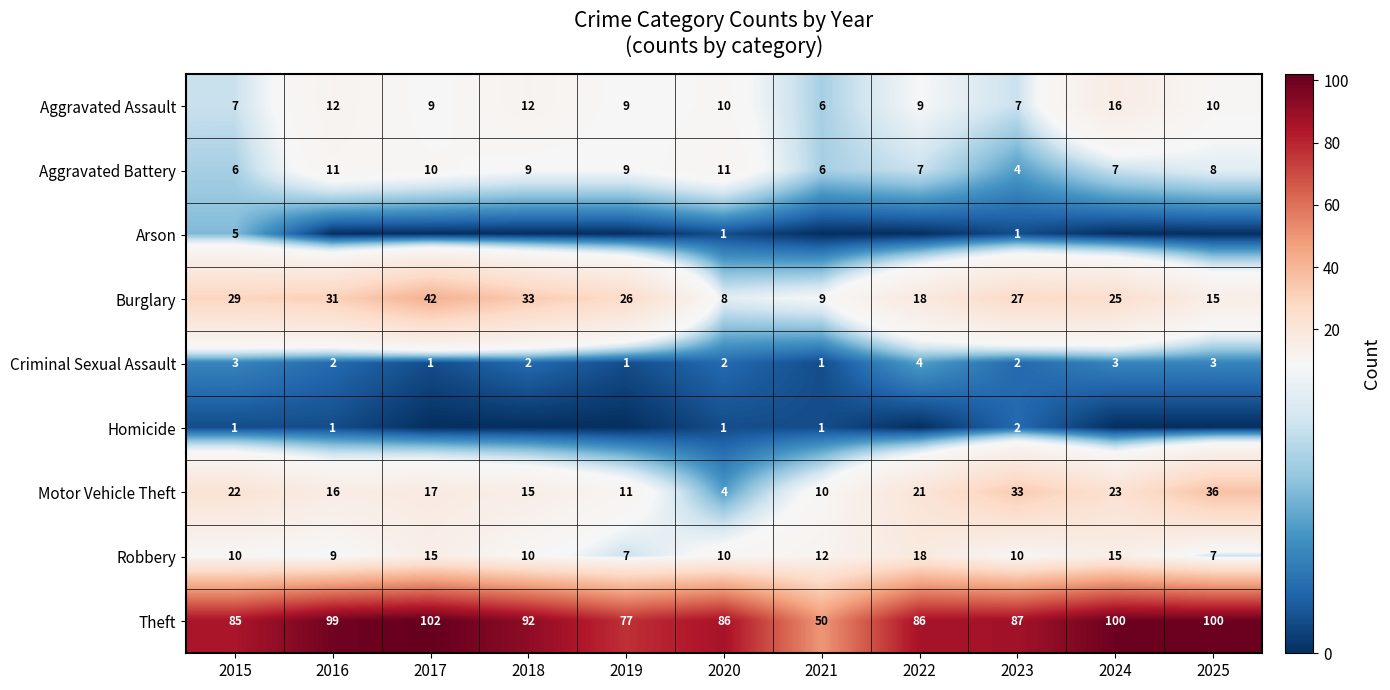

How many categories are shown in the chart?

11